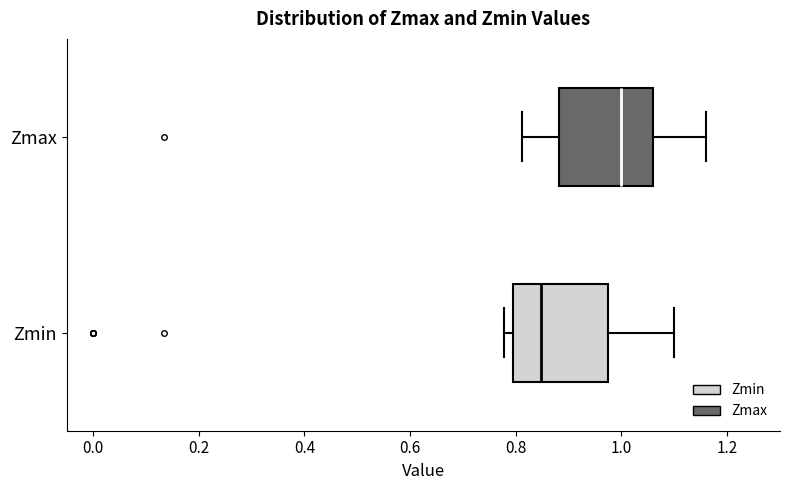

Which box's median line is the furthest to the left?

Zmin